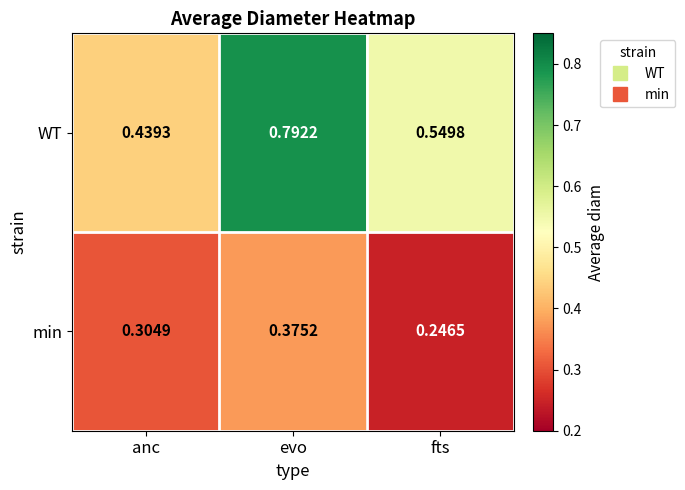

Which series changed the most between evo and fts?

WT